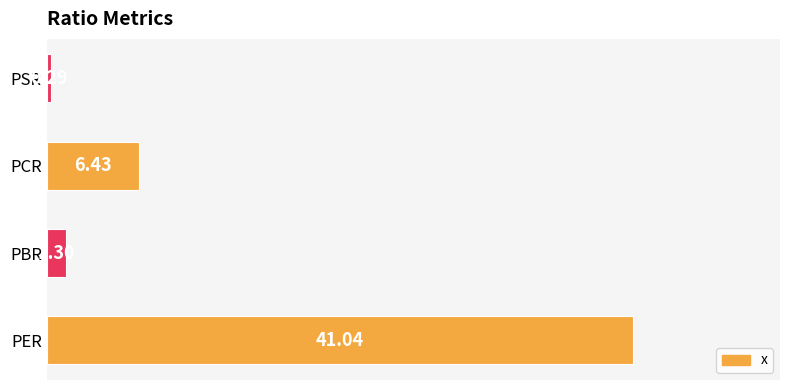

What is the sum of the values at PER and PSR?

41.3